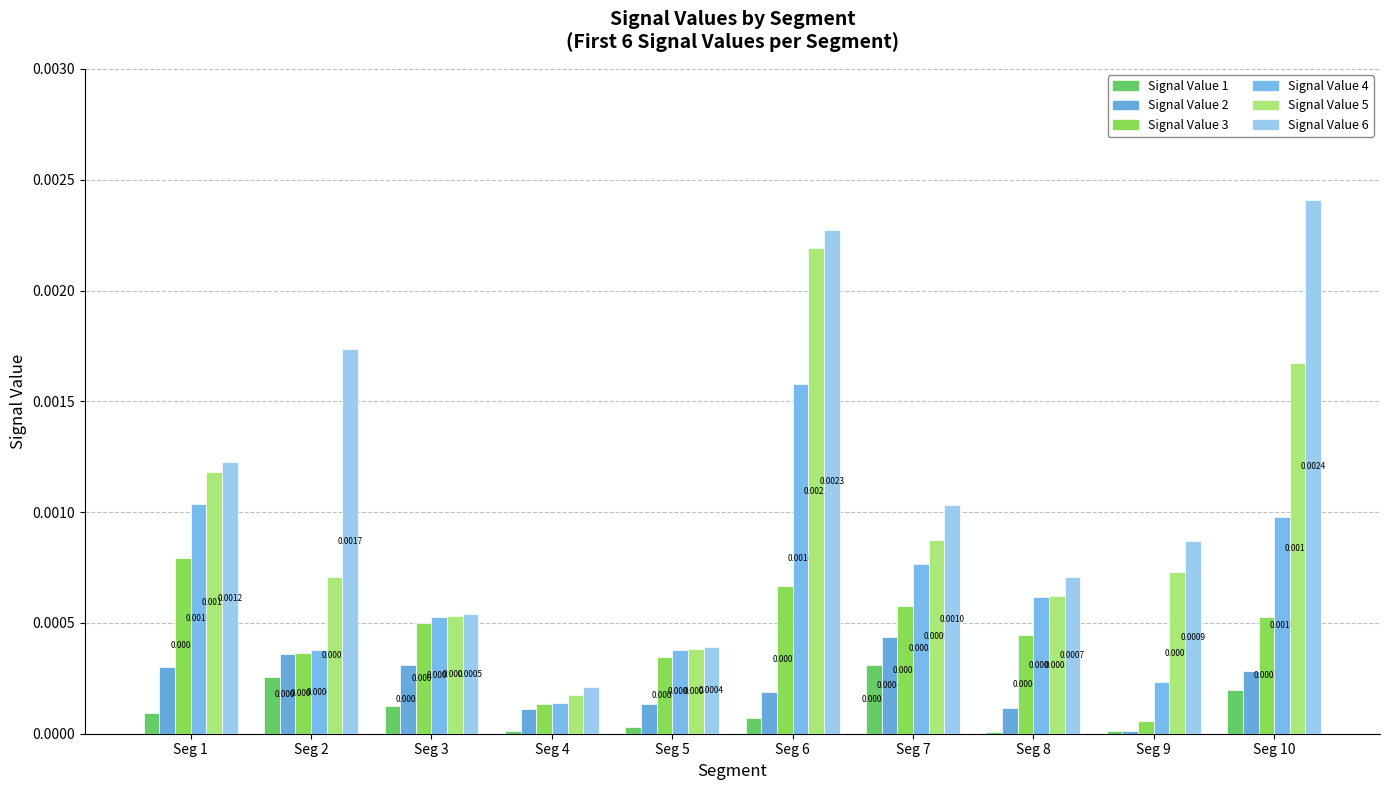

List the labels in order of Signal Value 5 value, largest first.

Seg 6, Seg 10, Seg 1, Seg 7, Seg 9, Seg 2, Seg 8, Seg 3, Seg 5, Seg 4